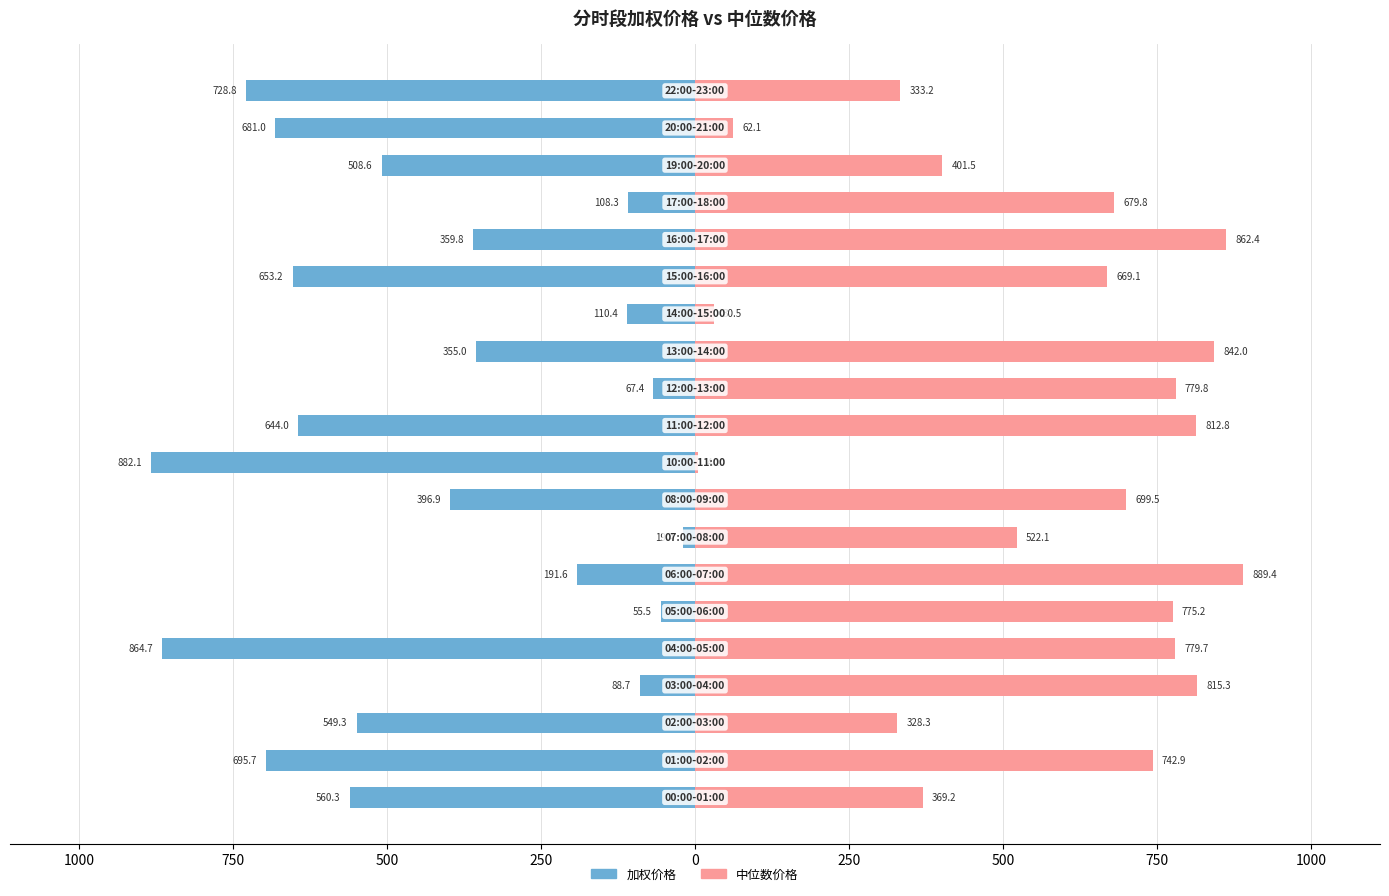

What are all the series names shown in the legend?

加权价格, 中位数价格